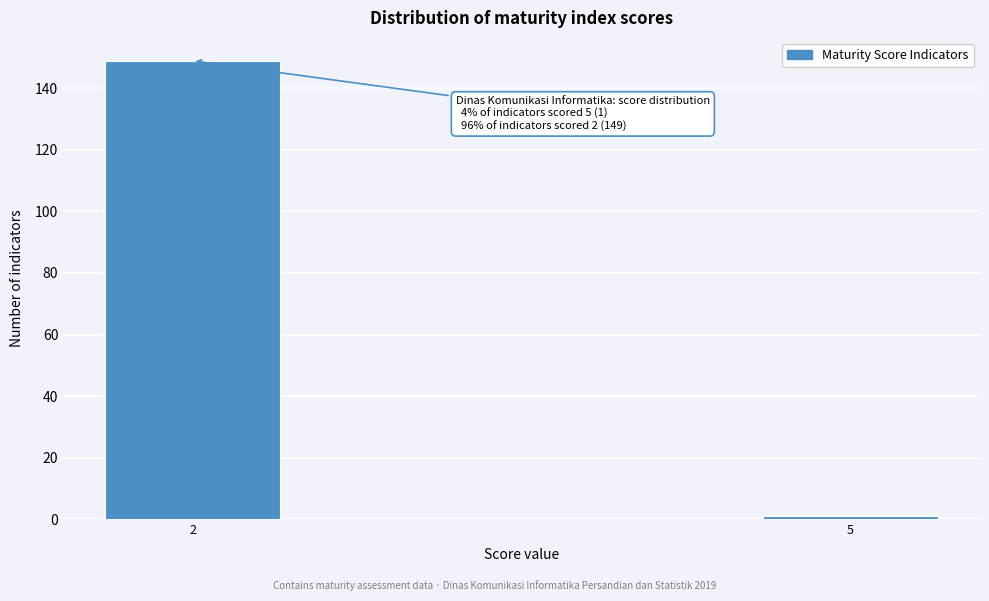

Reading left to right, list all the values displayed in this chart.

2=149	5=1